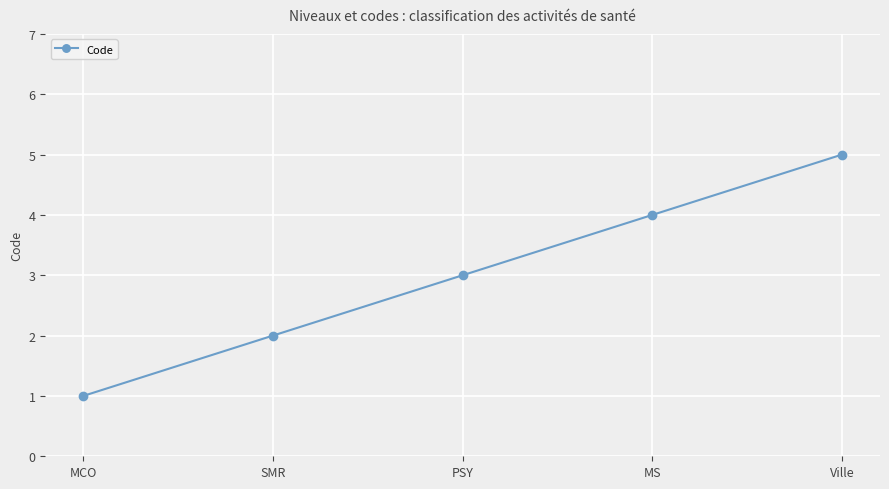

What is the value of the 4th point from the left?

4